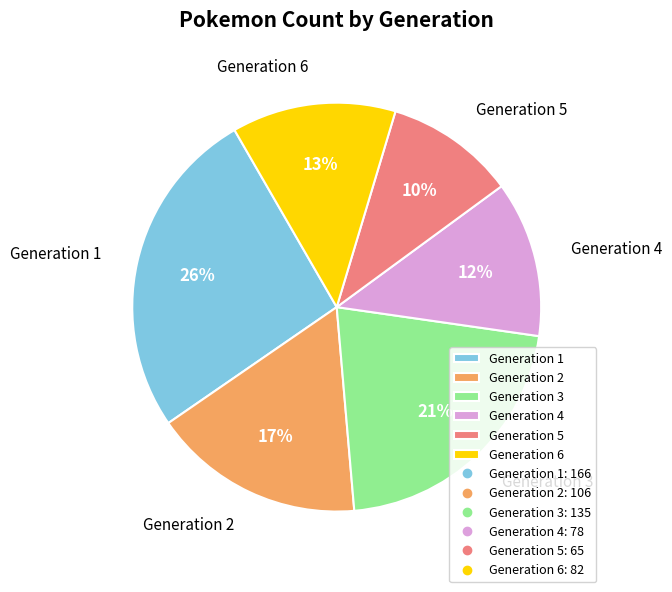

Which slice is the smallest?

Generation 5